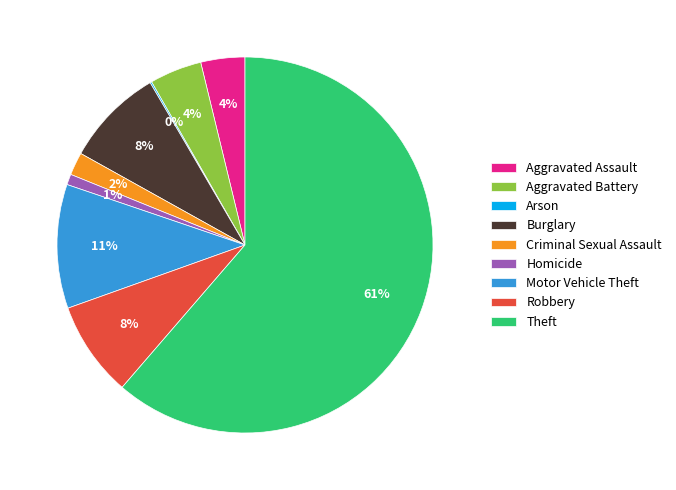

To the nearest percent, what is the difference between the Burglary and Aggravated Battery slice percentages?

4%